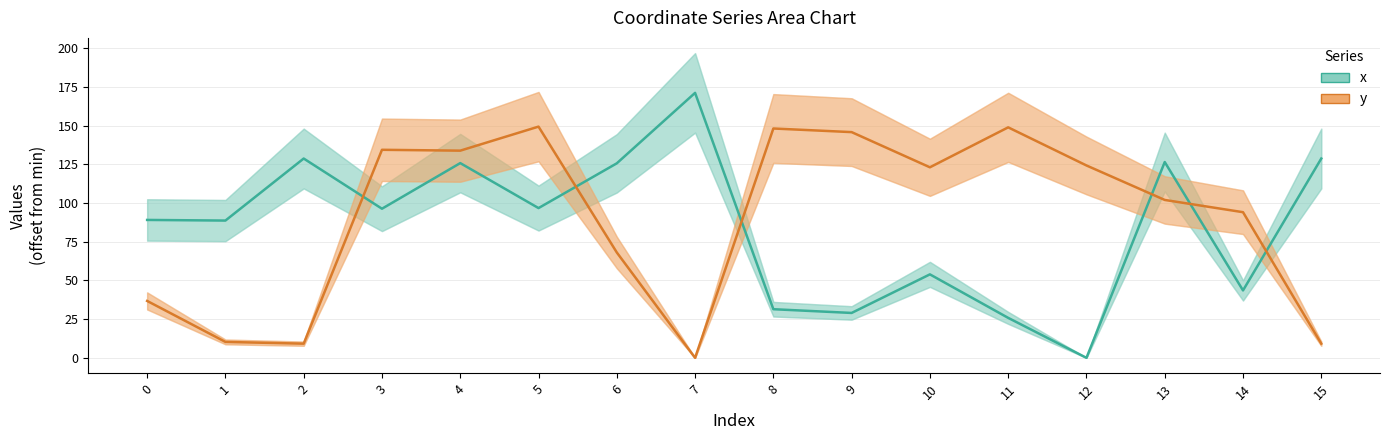

What is the value of the x point at the 8th from the left?

171.1